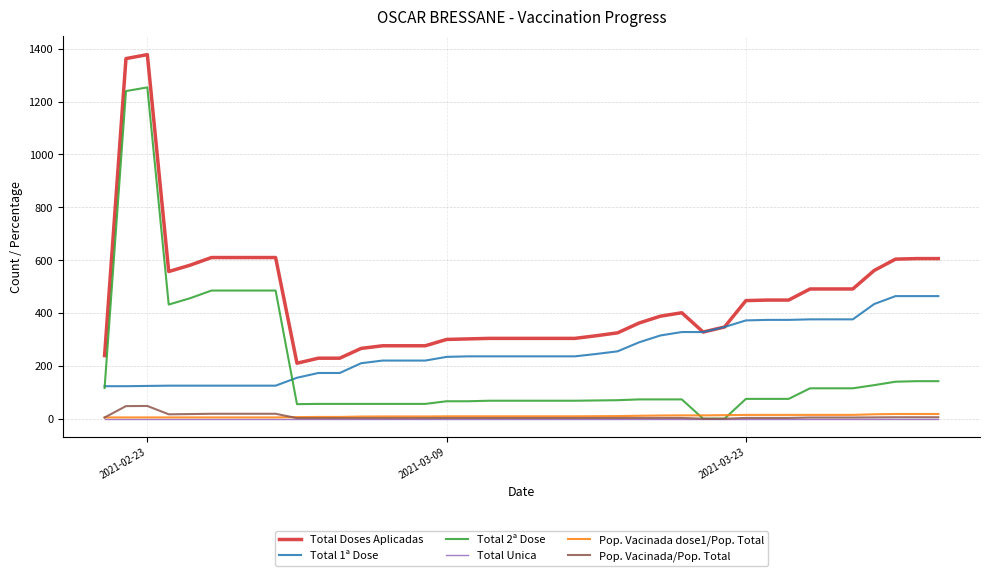

True or false: Pop. Vacinada/Pop. Total and Total 1ª Dose cross at least once.

False